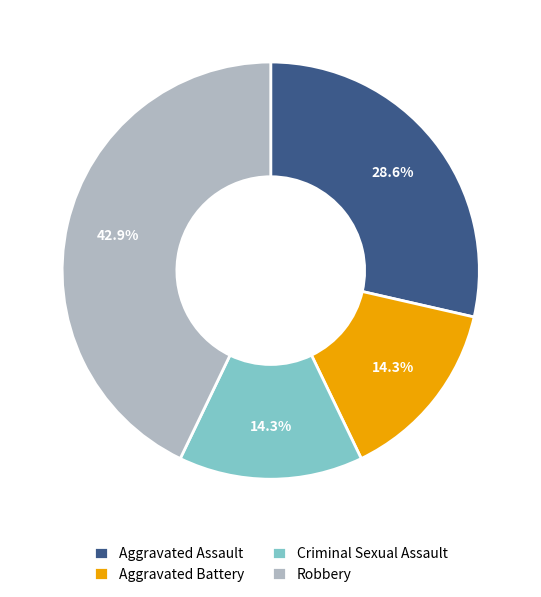

Which category has the biggest portion of the pie?

Robbery